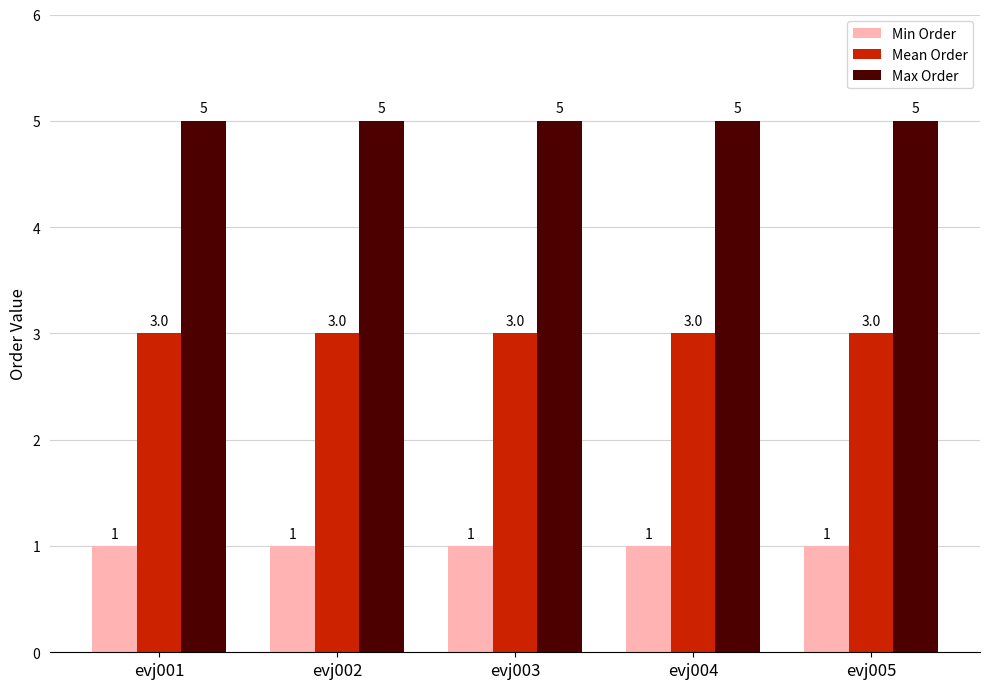

Does the chart contain stacked bars?

No